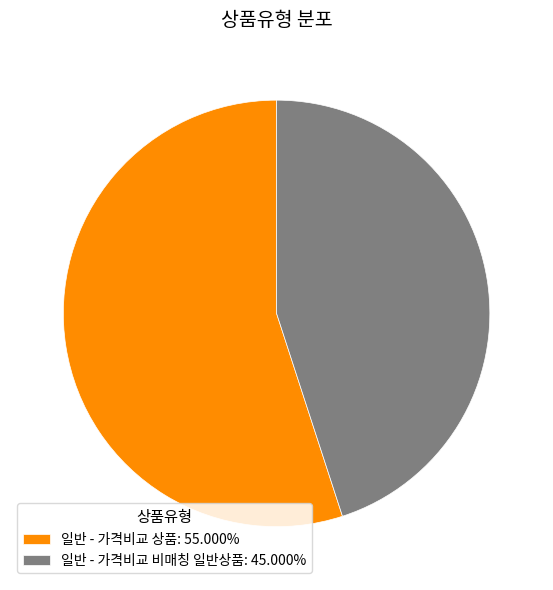

Combined, do 일반 - 가격비교 상품: 55.000% and 일반 - 가격비교 비매칭 일반상품: 45.000% account for over 50%?

Yes